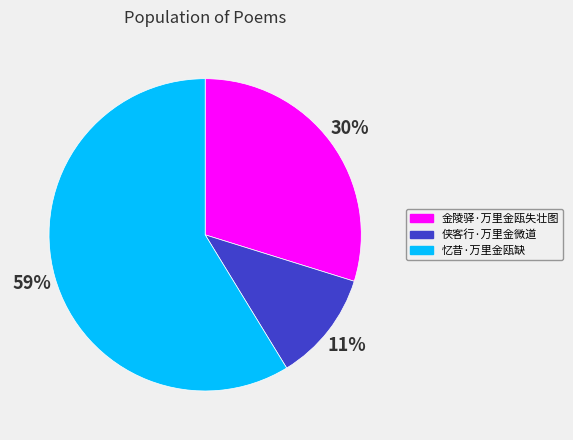

What is the ratio of the value at 侠客行·万里金微道 to the value at 金陵驿·万里金瓯失壮图?

0.4